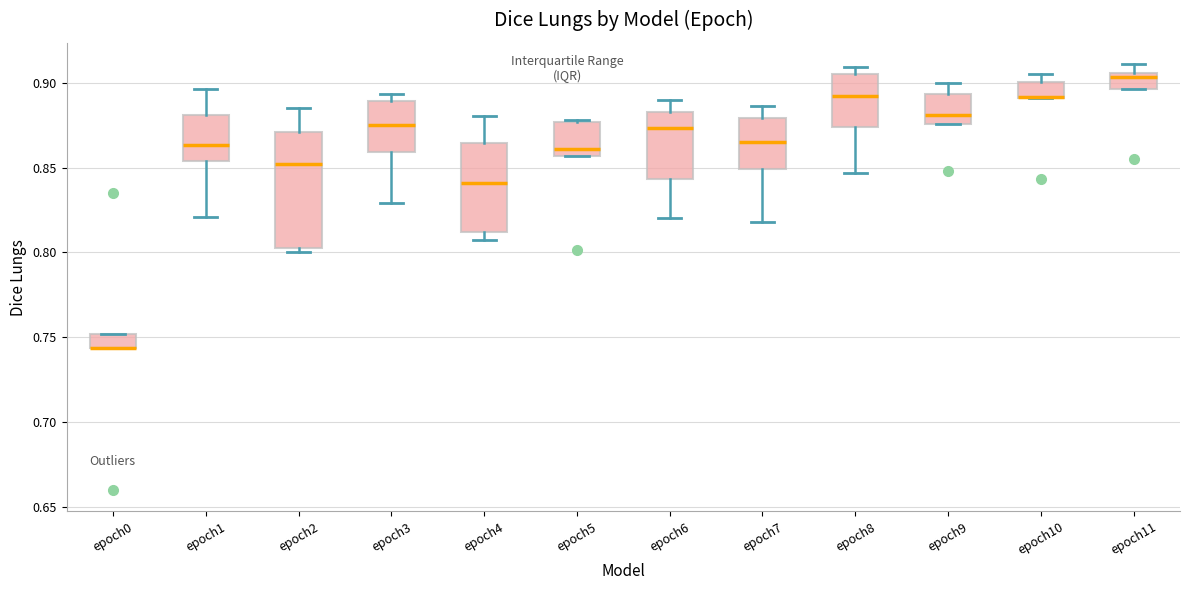

Where is the upper edge of the box for epoch9 on the y-axis? The values are not printed on the chart, so give them approximately, as read against the axis.

0.895